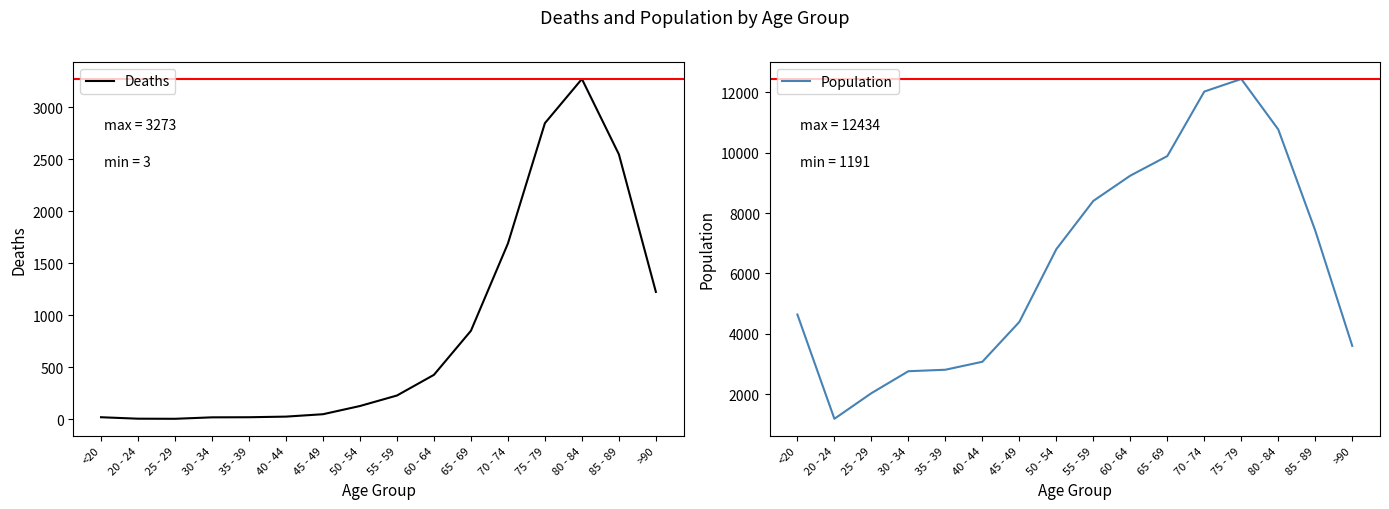

True or false: Population and Deaths cross at least once.

False